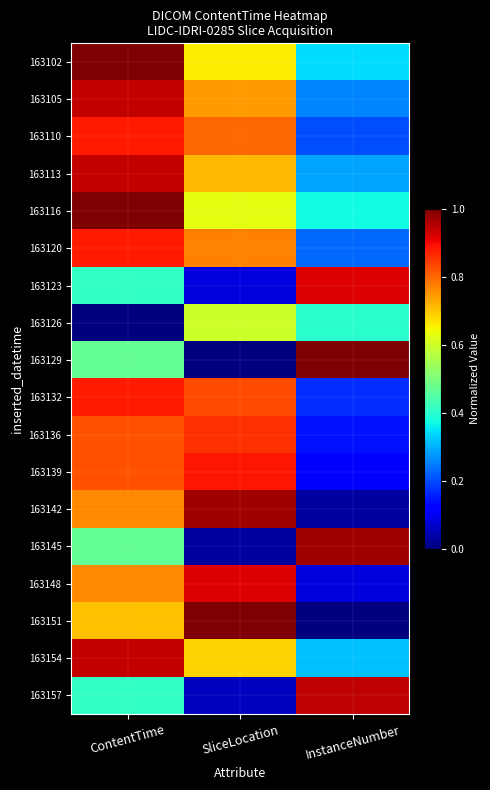

What is the total value across all series at SliceLocation?

11.2